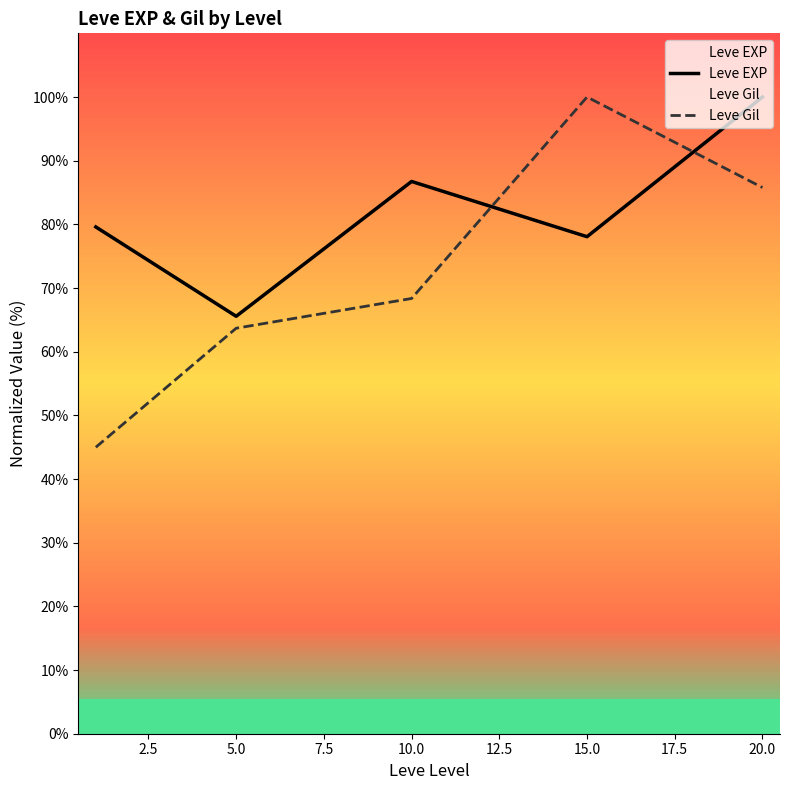

True or false: Leve EXP has more than 1 interior local peaks.

False